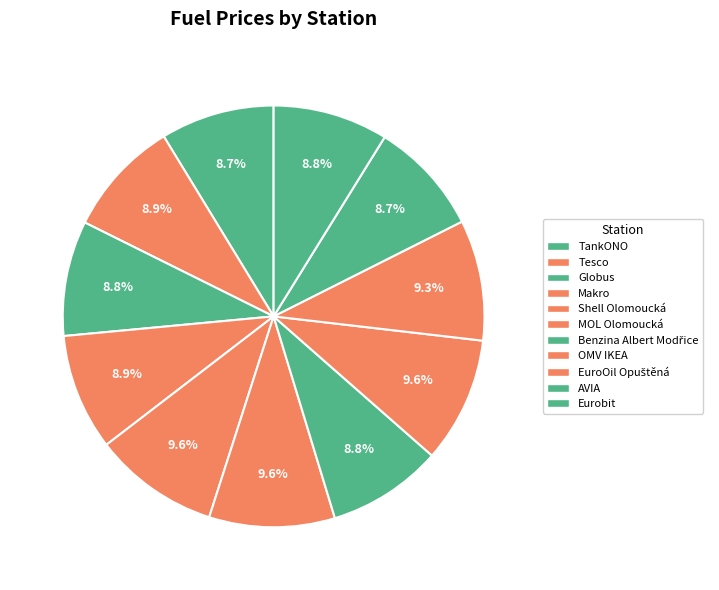

True or false: AVIA accounts for 9% of the total.

True